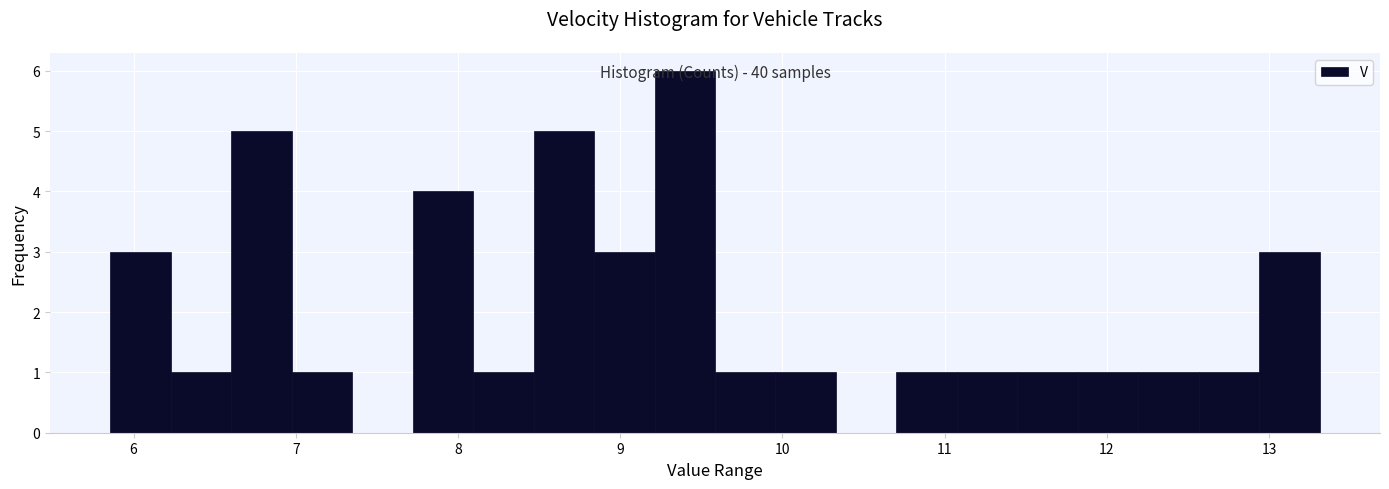

Read against the x-axis, roughly where is the centre of the tallest bar?

9.4